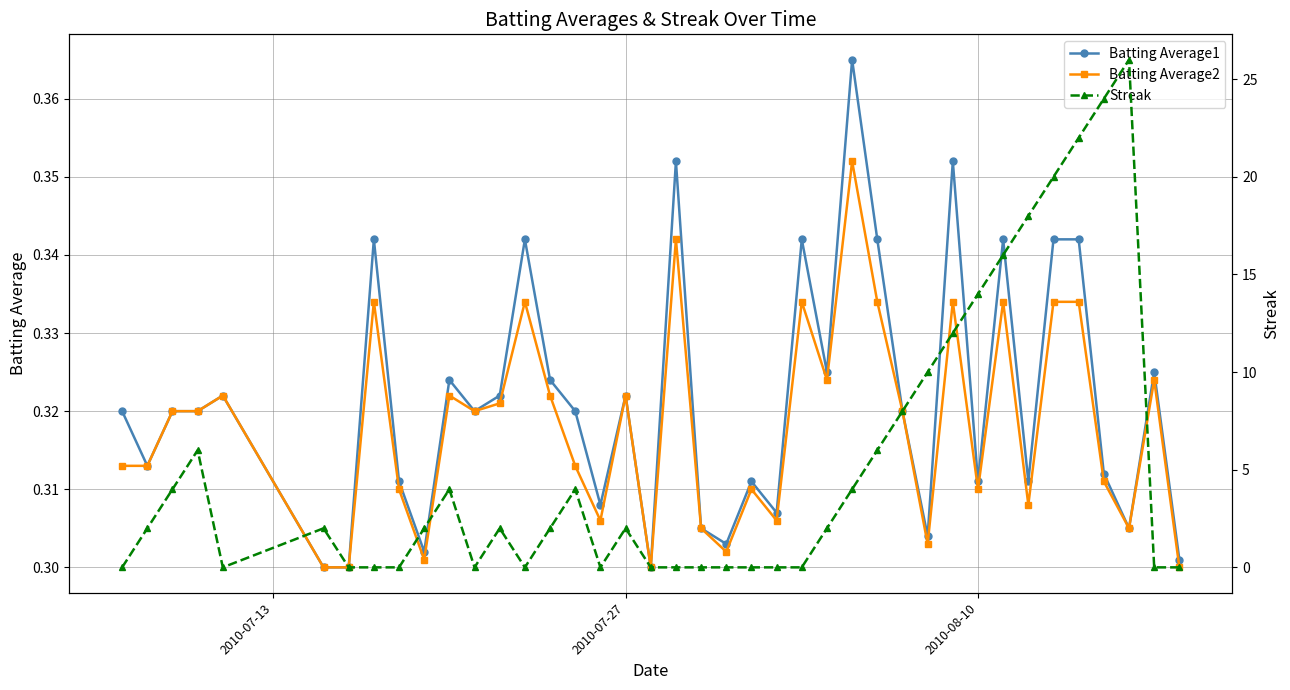

True or false: Batting Average1 and Streak intersect in this chart.

True